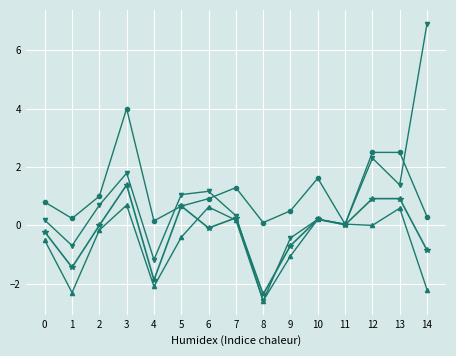

At which category is the sum across all series the highest?

3